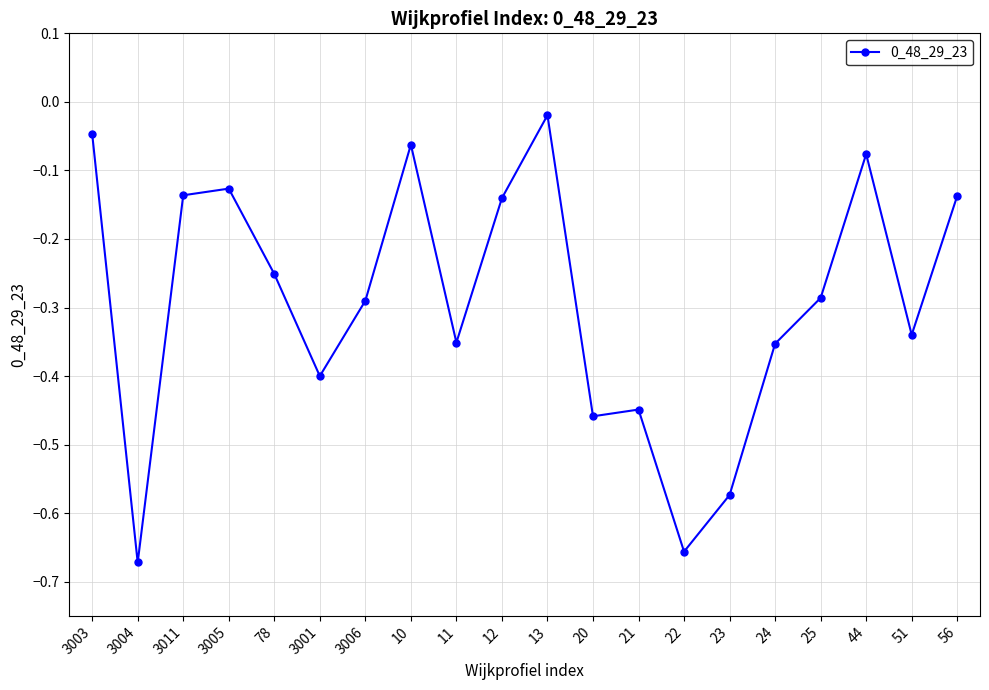

Does the chart display data point markers on the line(s)?

Yes